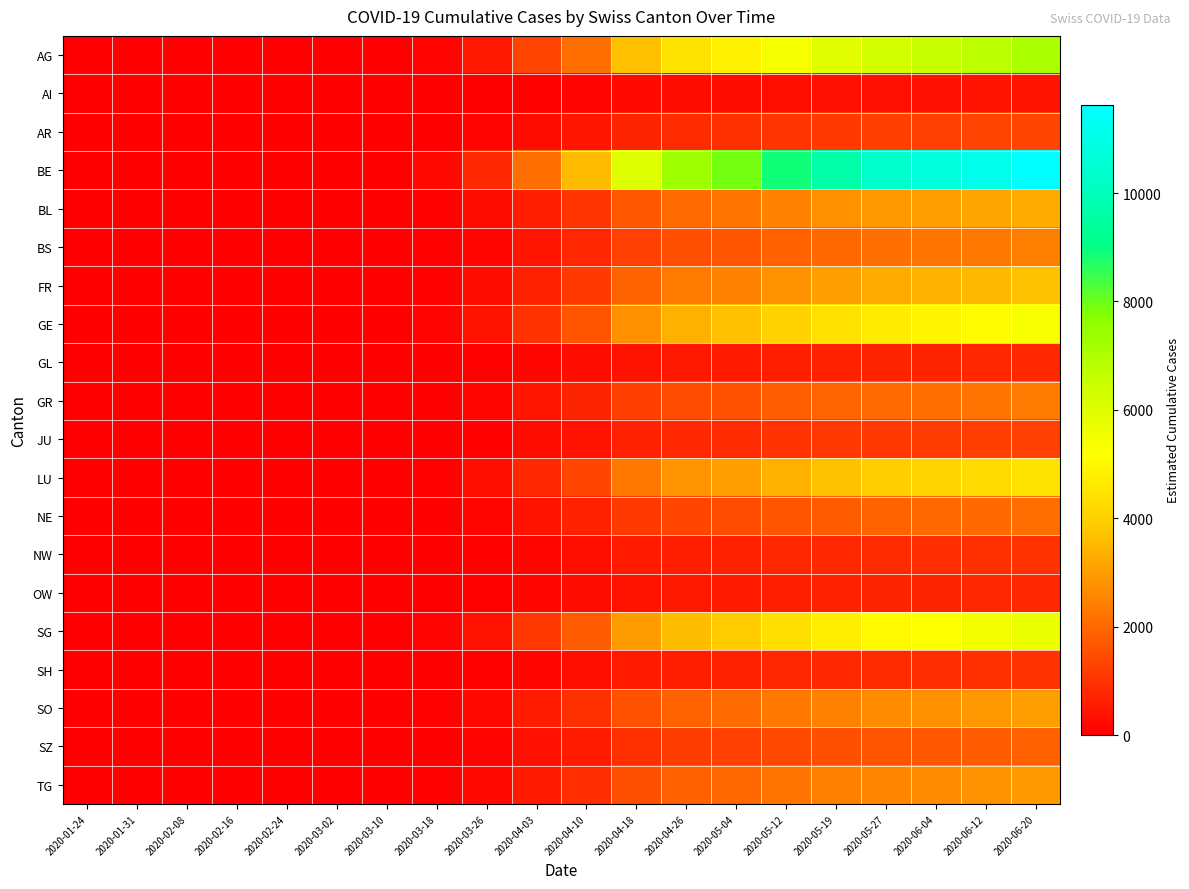

How many series are shown in this chart?

20